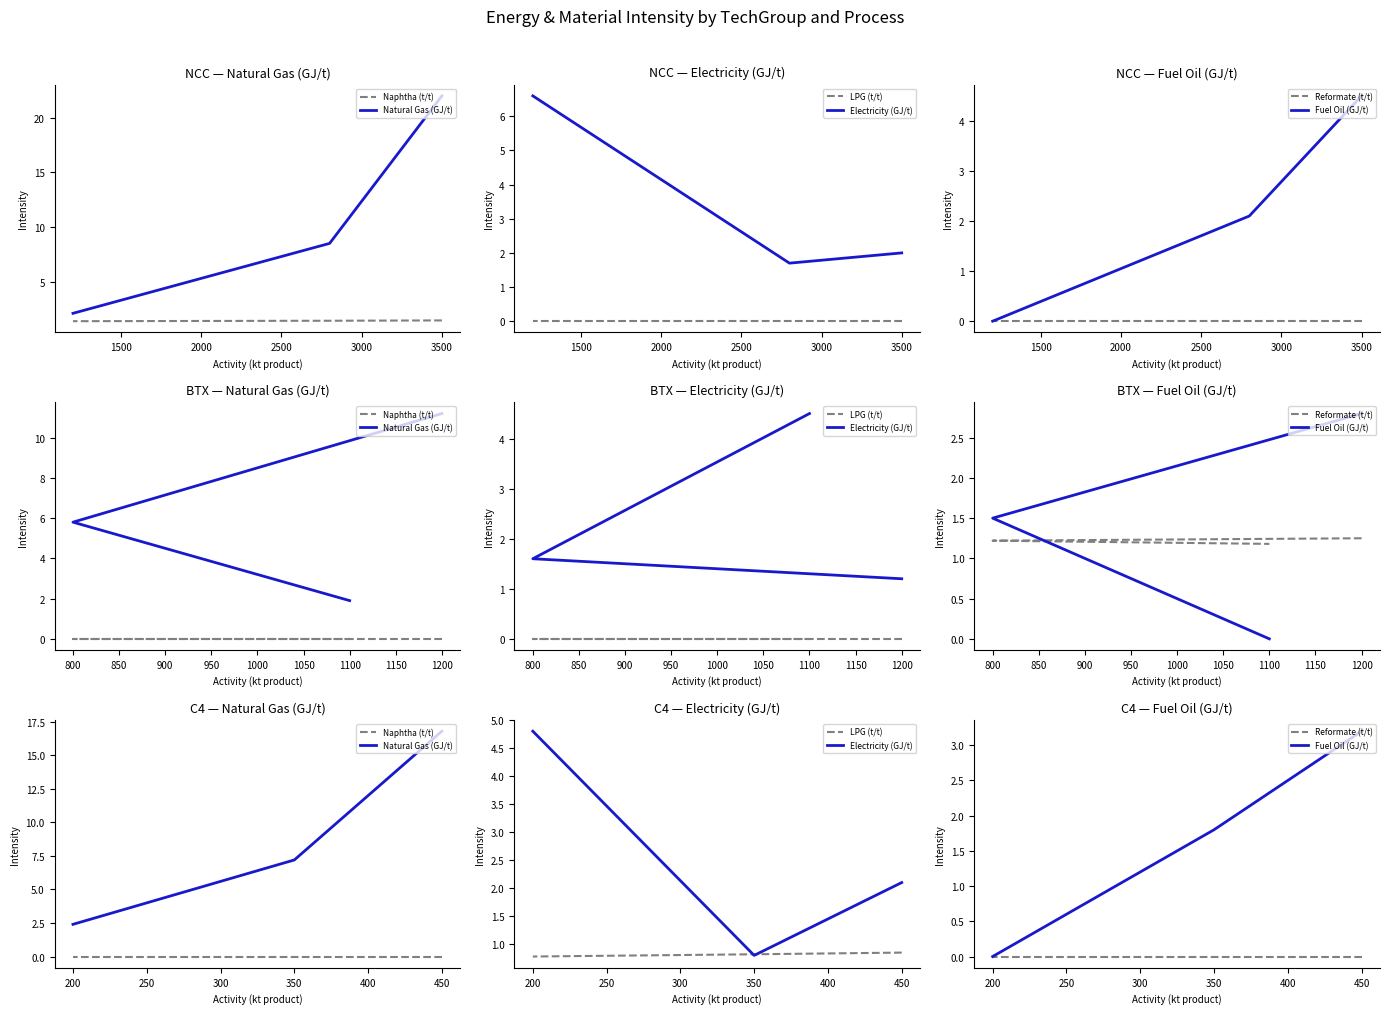

Between 200 and 350, which is larger?

200